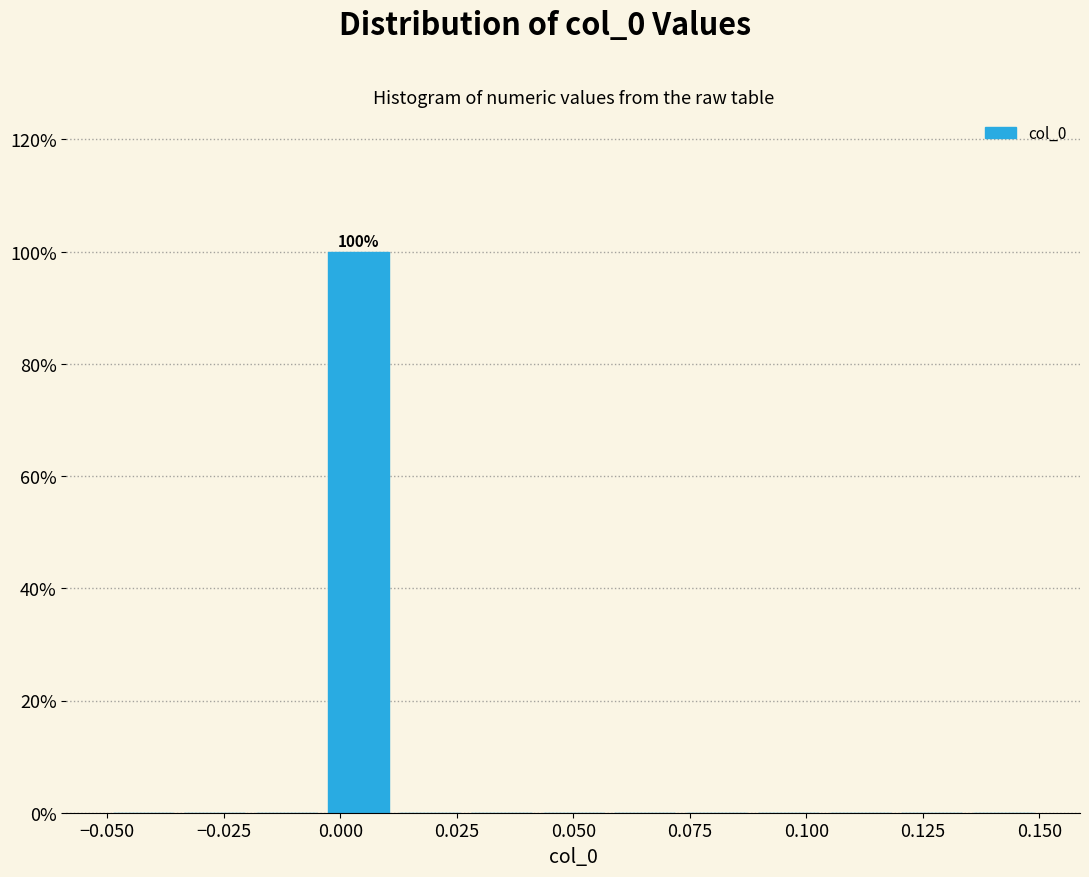

Read against the x-axis, roughly where is the centre of the tallest bar?

0.005